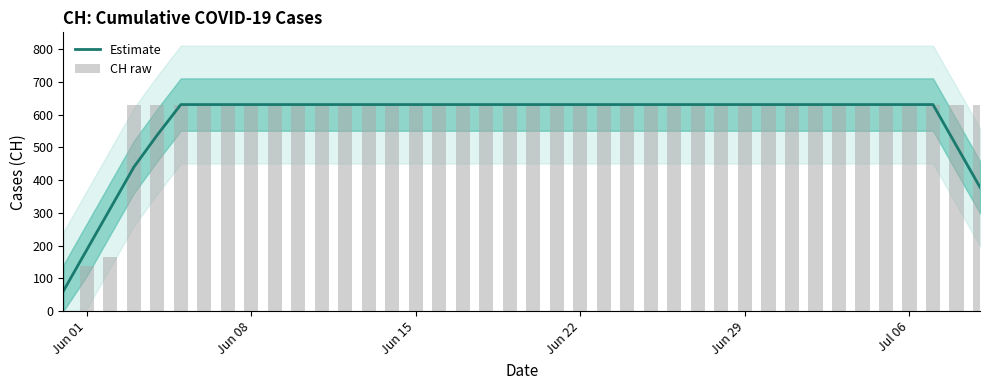

Reading right to left, transcribe all the data shown in this chart.

Estimate: 378.6	504.8	631.0	631.0	631.0	631.0	631.0	631.0	631.0	631.0	631.0	631.0	631.0	631.0	631.0	631.0	631.0	631.0	631.0	631.0	631.0	631.0	631.0	631.0	631.0	631.0	631.0	631.0	631.0	631.0	631.0	631.0	631.0	631.0	631.0	538.2	439.8	313.6	187.4	61.2
CH raw: 631.0	631.0	631.0	631.0	631.0	631.0	631.0	631.0	631.0	631.0	631.0	631.0	631.0	631.0	631.0	631.0	631.0	631.0	631.0	631.0	631.0	631.0	631.0	631.0	631.0	631.0	631.0	631.0	631.0	631.0	631.0	631.0	631.0	631.0	631.0	631.0	631.0	167.0	139.0	0.0